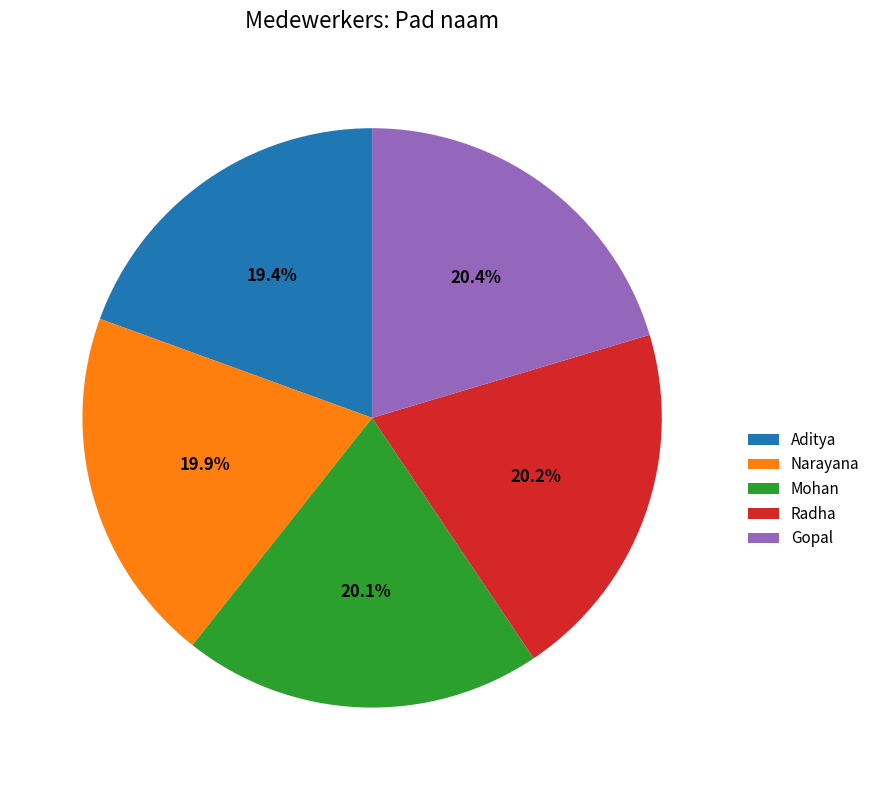

What is the ratio of the value at Radha to the value at Mohan?

1.0